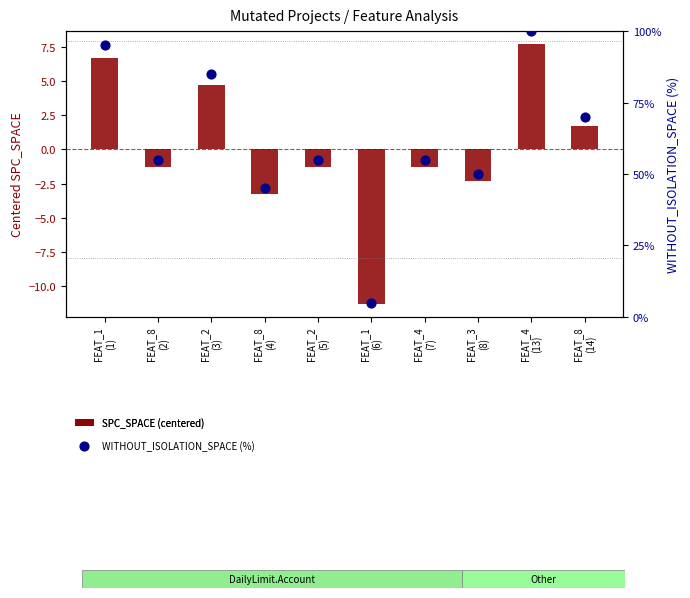

At how many categories does at least one series exceed 8?

9